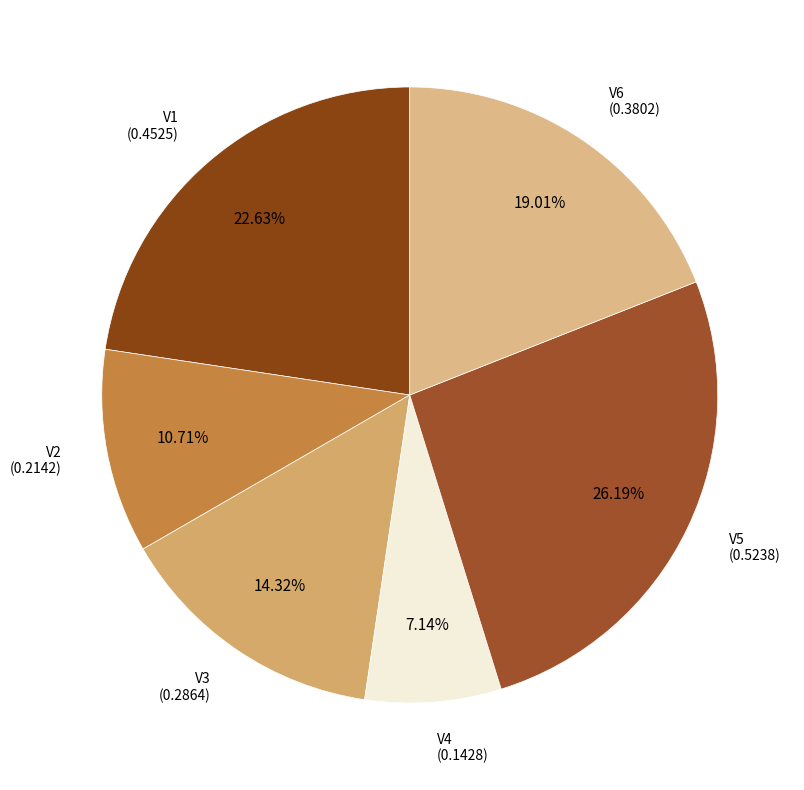

Is it true that V6 is 12% of the pie?

False